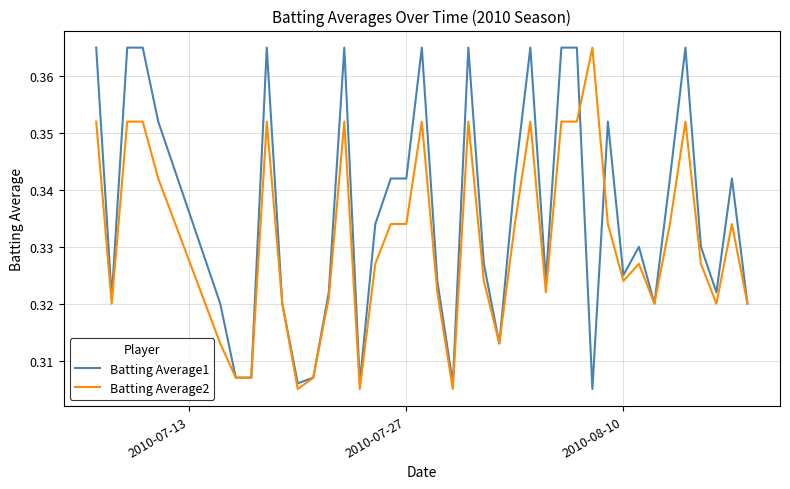

Rank the series by their average value, from highest to lowest.

Batting Average1, Batting Average2